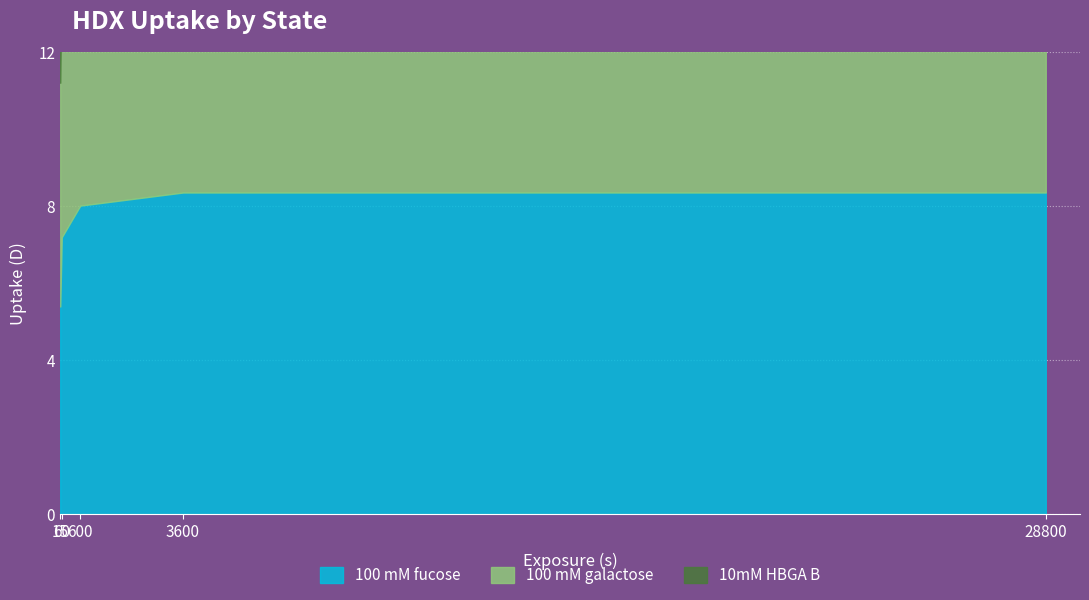

Which label corresponds to the largest value in the chart?

28800